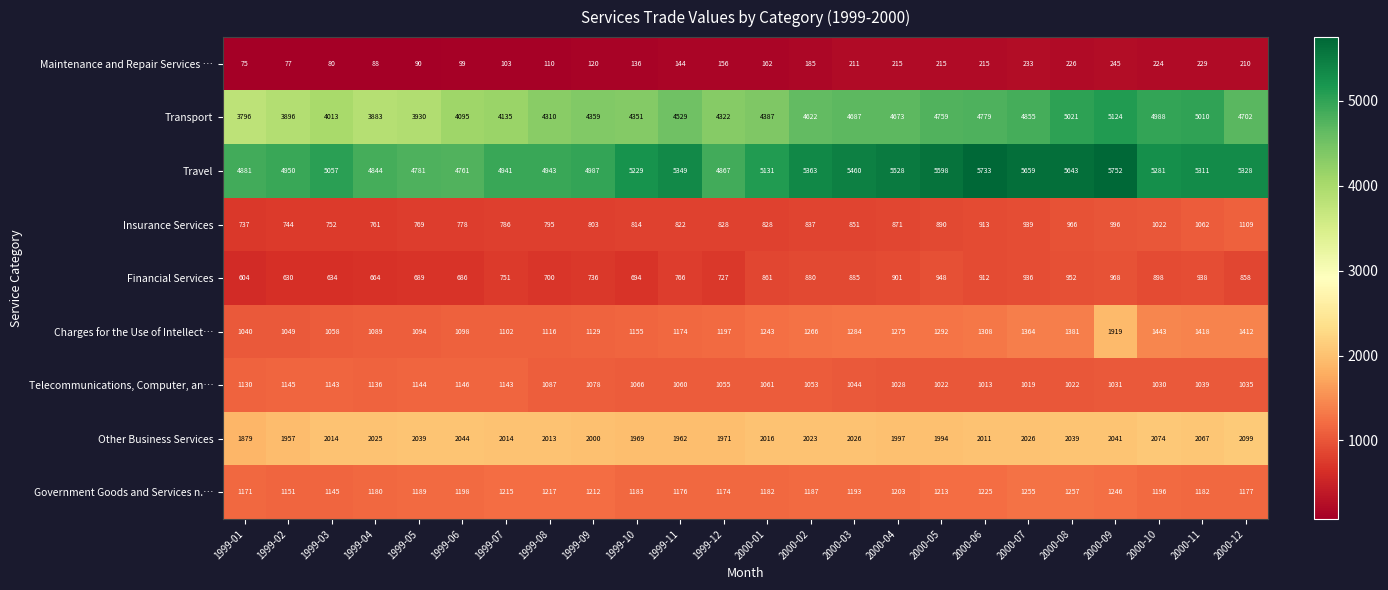

The Maintenance and Repair Services … series shows 233 at 2000-07. True or false?

True